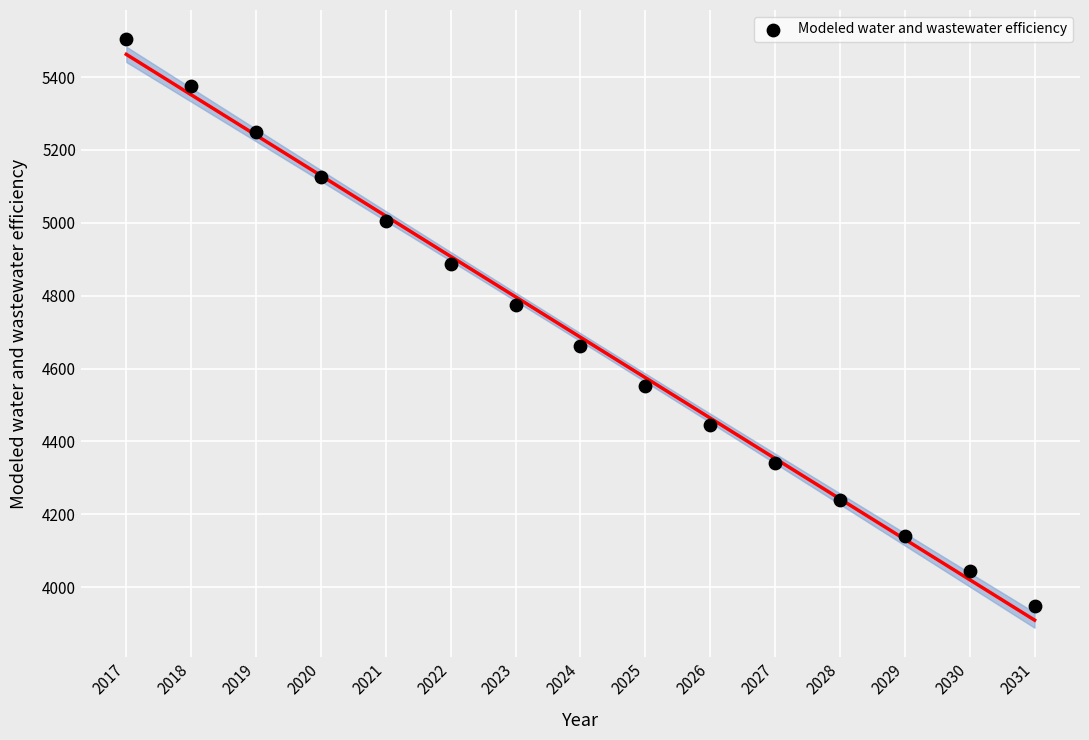

What is the range of Y values (max minus min)?

1554.8